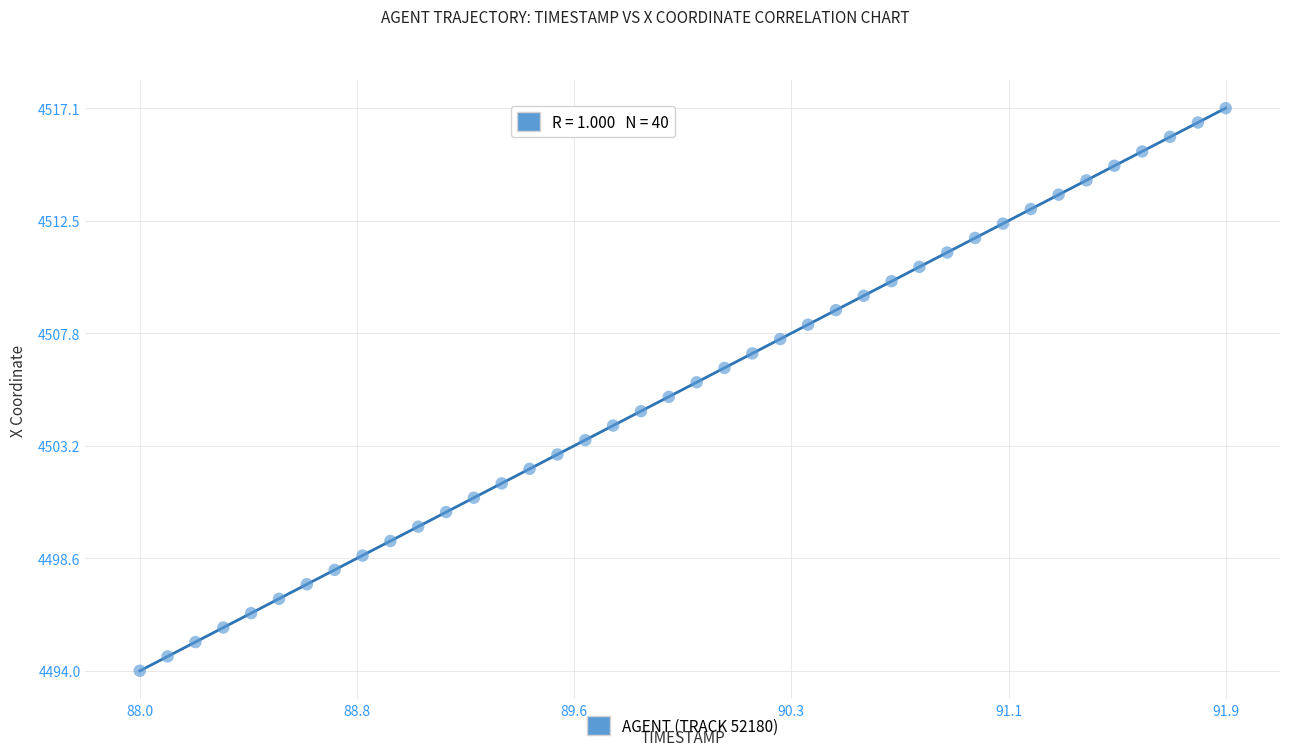

What is the range of X values (max minus min)?

3.9